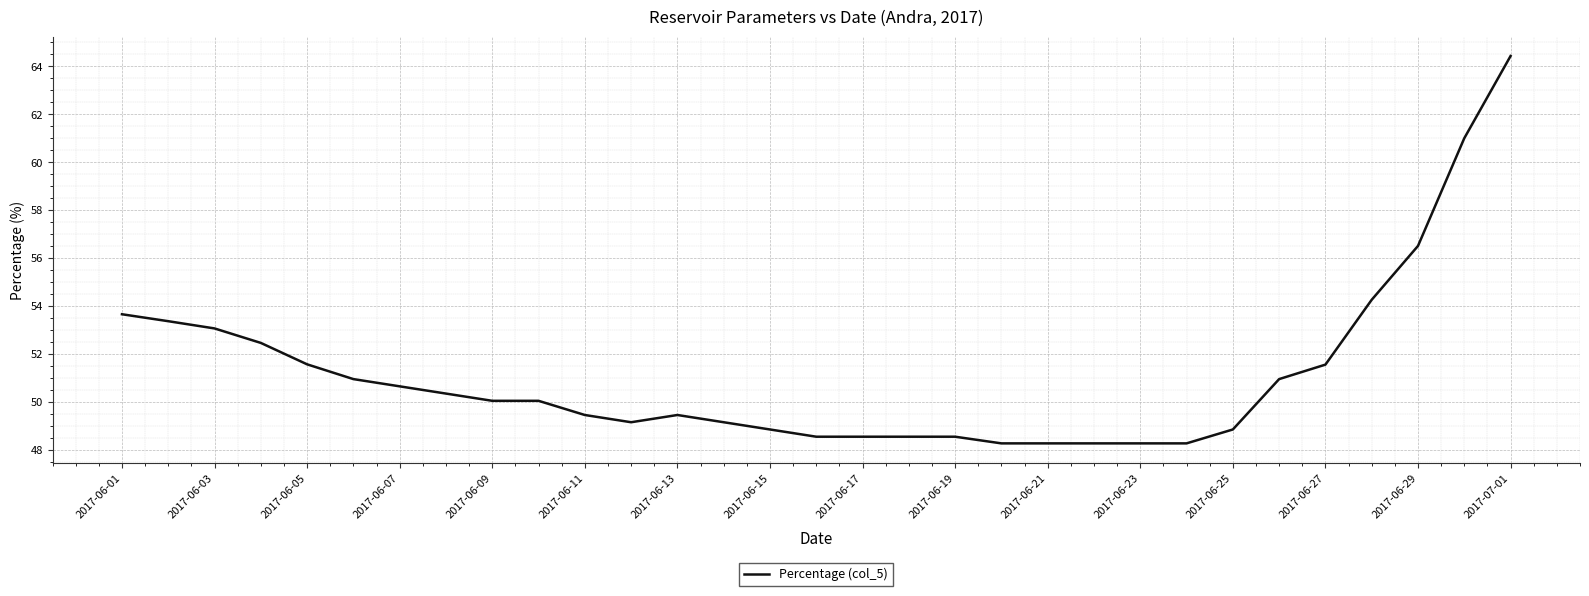

What is the smallest value displayed?

48.3